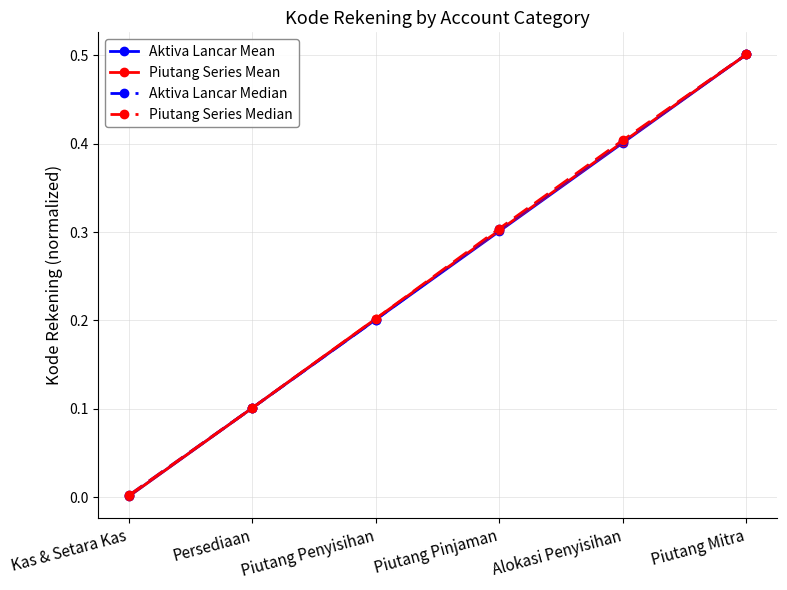

List the labels in order of Piutang Series Median value, largest first.

Piutang Mitra, Alokasi Penyisihan, Piutang Pinjaman, Piutang Penyisihan, Persediaan, Kas & Setara Kas